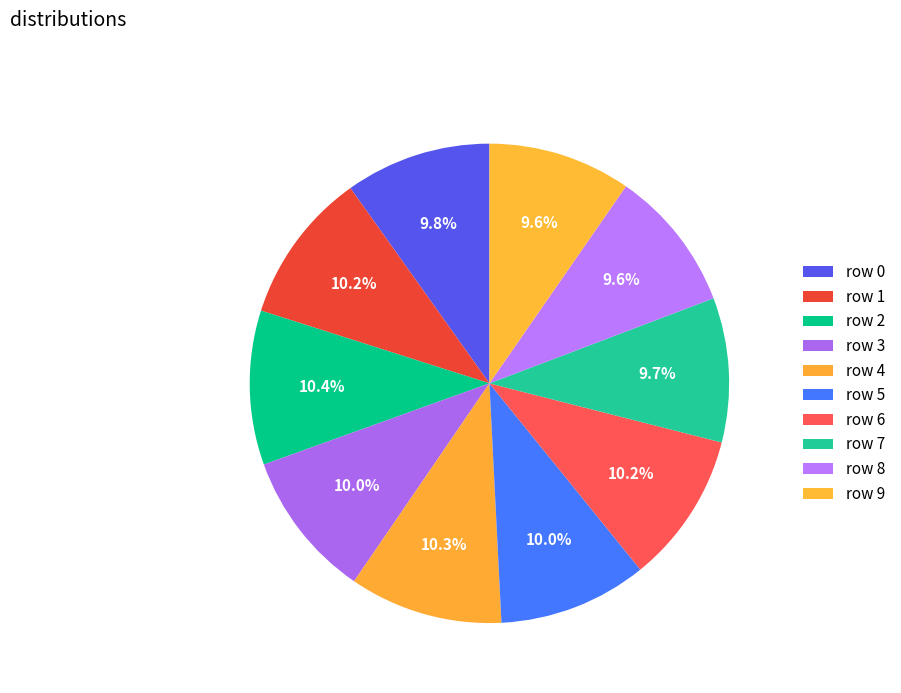

Count the number of slices in the pie.

10